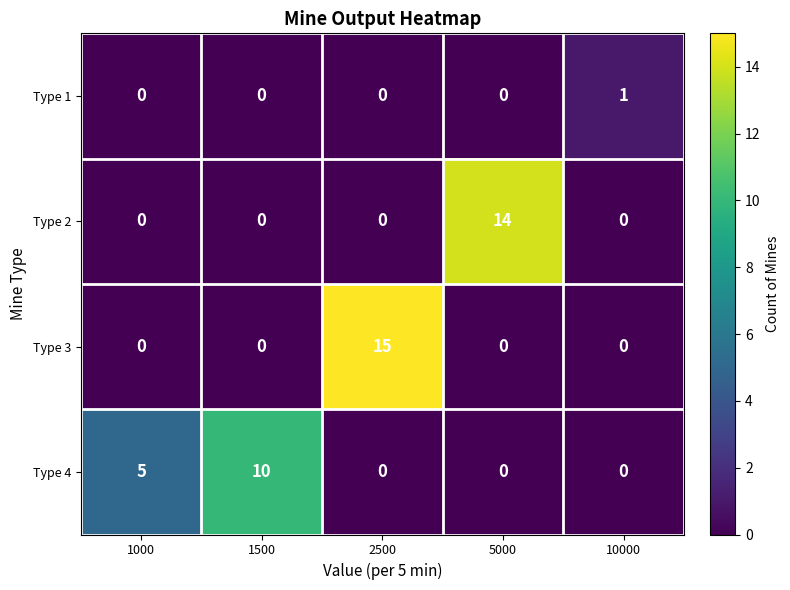

Rank the series by their maximum value, from lowest to highest.

Type 1, Type 4, Type 2, Type 3